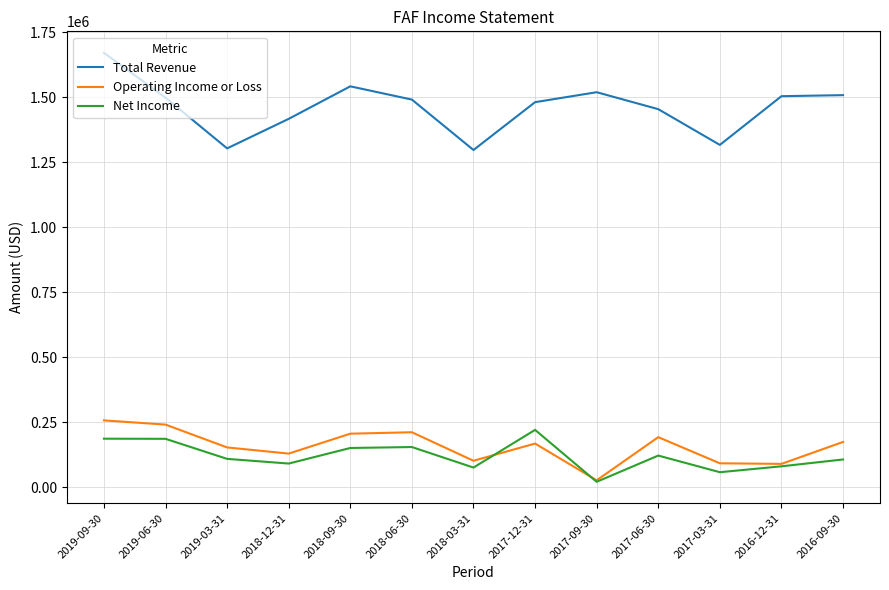

What position from the right is 2018-06-30?

8